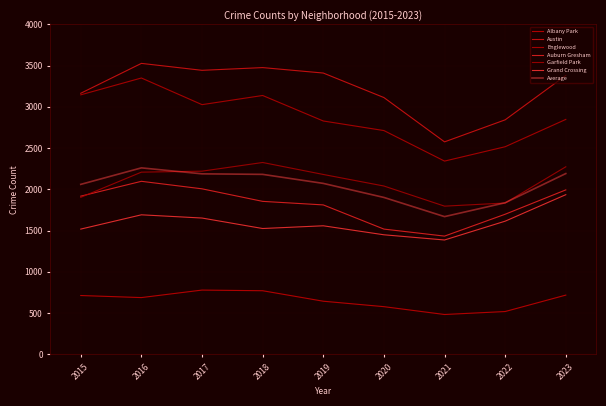

Where is Albany Park nearest to the value 631?

2019